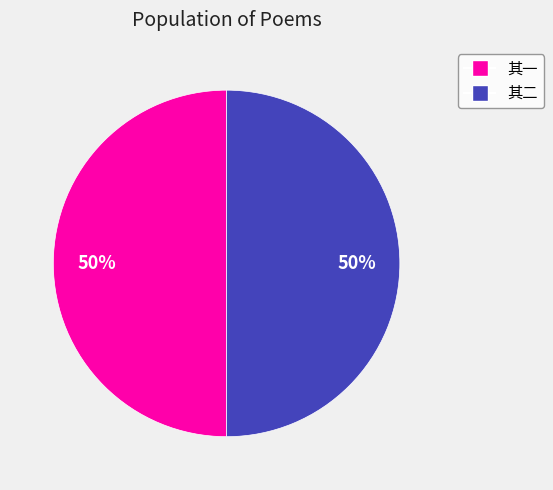

Do 其一 and 其二 together represent more than half of the pie?

Yes